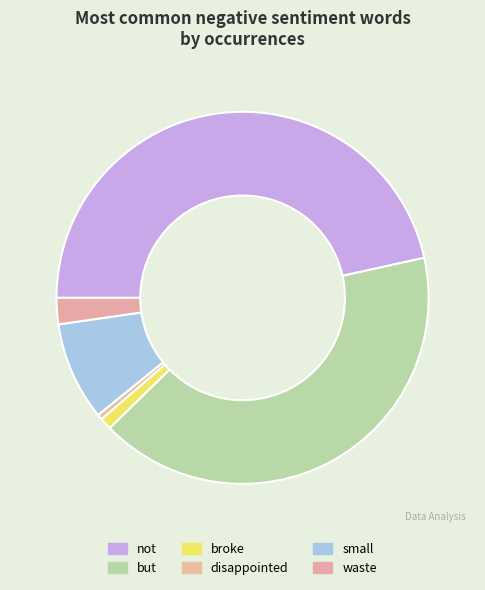

How many segments does this pie chart have?

6